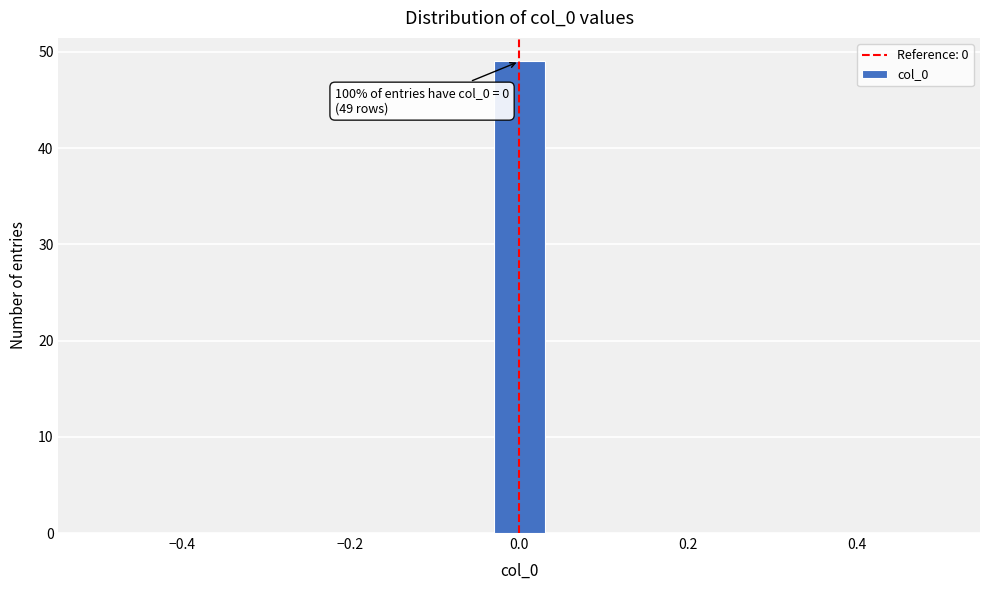

Read against the x-axis, roughly where is the centre of the tallest bar?

0.00